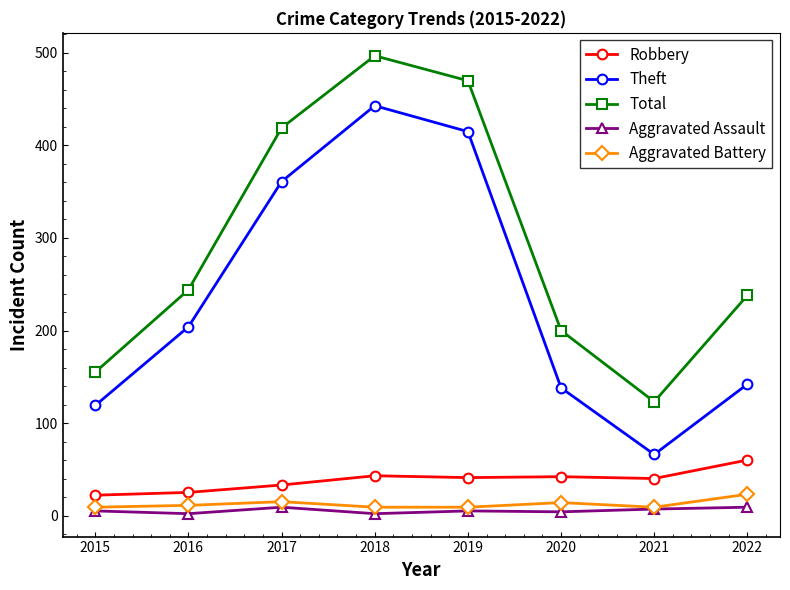

Which series has the largest total across all categories?

Total